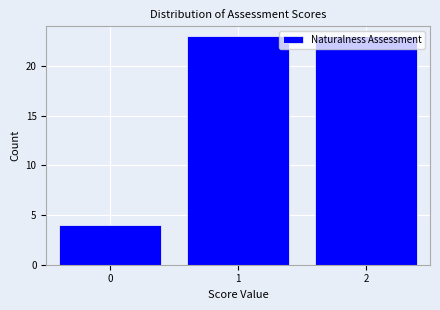

What is the height of the bar covering -0.5 to 0.5 on the x-axis? The values are not printed on the chart, so give them approximately, as read against the axis.

4